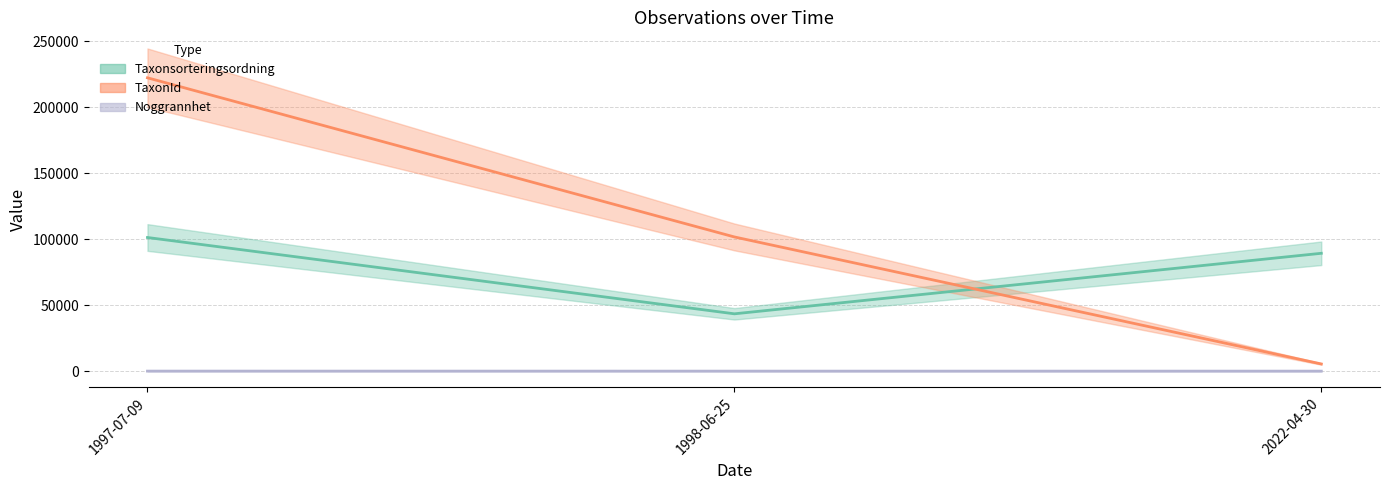

What is the spread (max minus min) of values at 2022-04-30?

89340